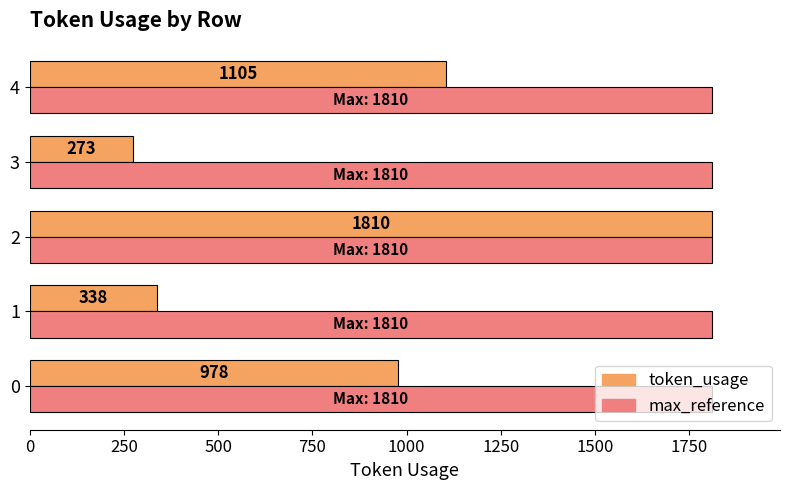

What value does the token_usage series have at 1?

338